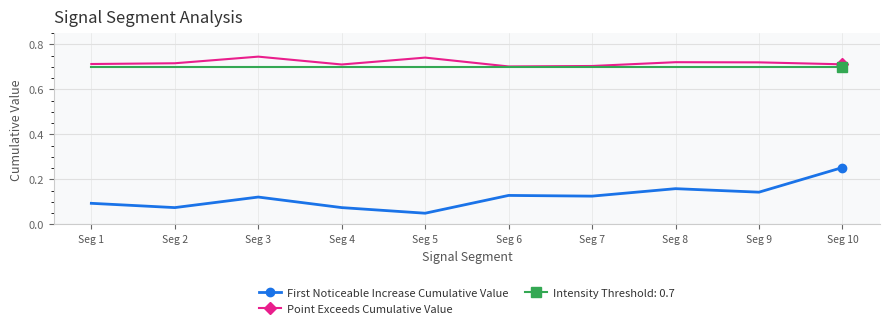

At which category does First Noticeable Increase Cumulative Value reach its first local valley?

Seg 2